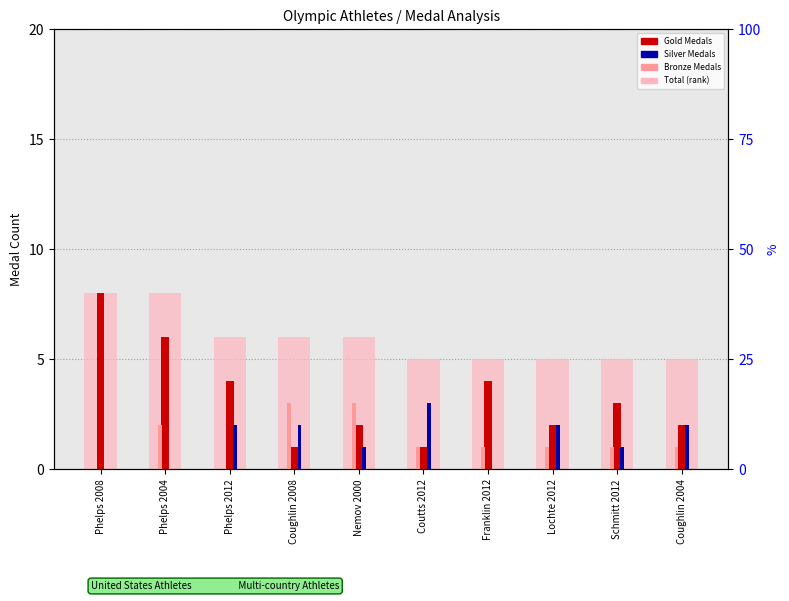

What is the spread (max minus min) of values at Phelps 2004?

8